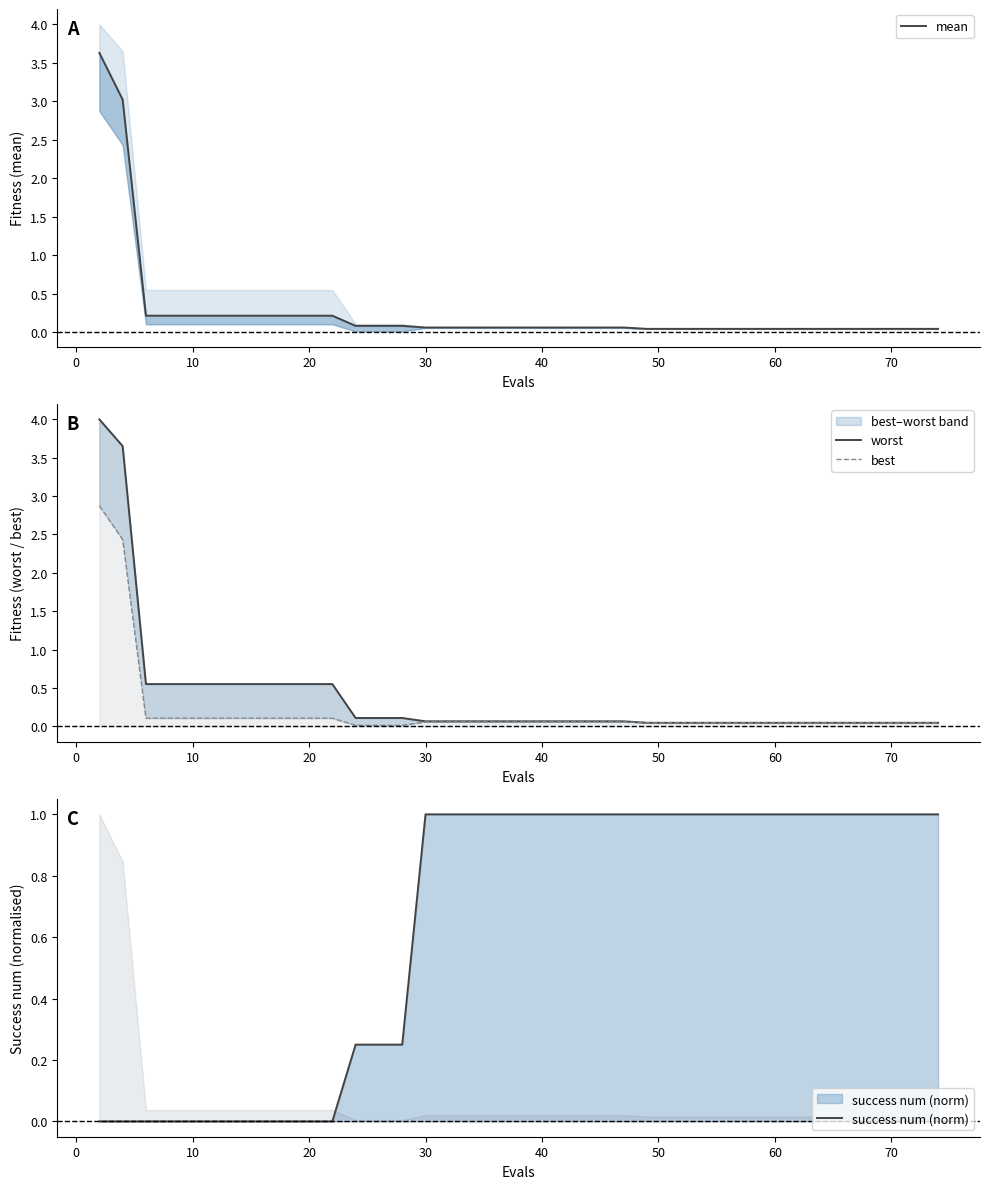

What is the maximum value shown in the chart?

4.0